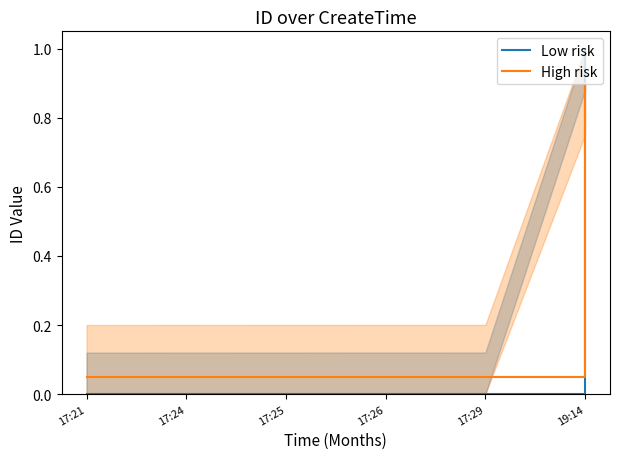

What is the value of the High risk point at the 6th from the left?

0.9